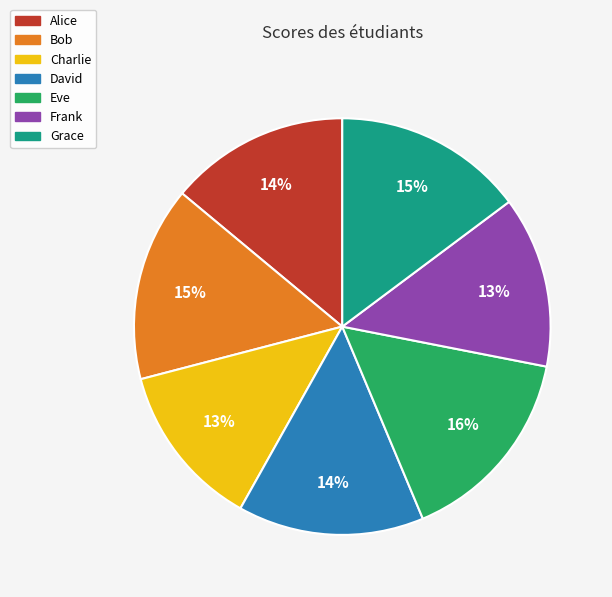

The Grace slice represents 15% of the pie. True or false?

True